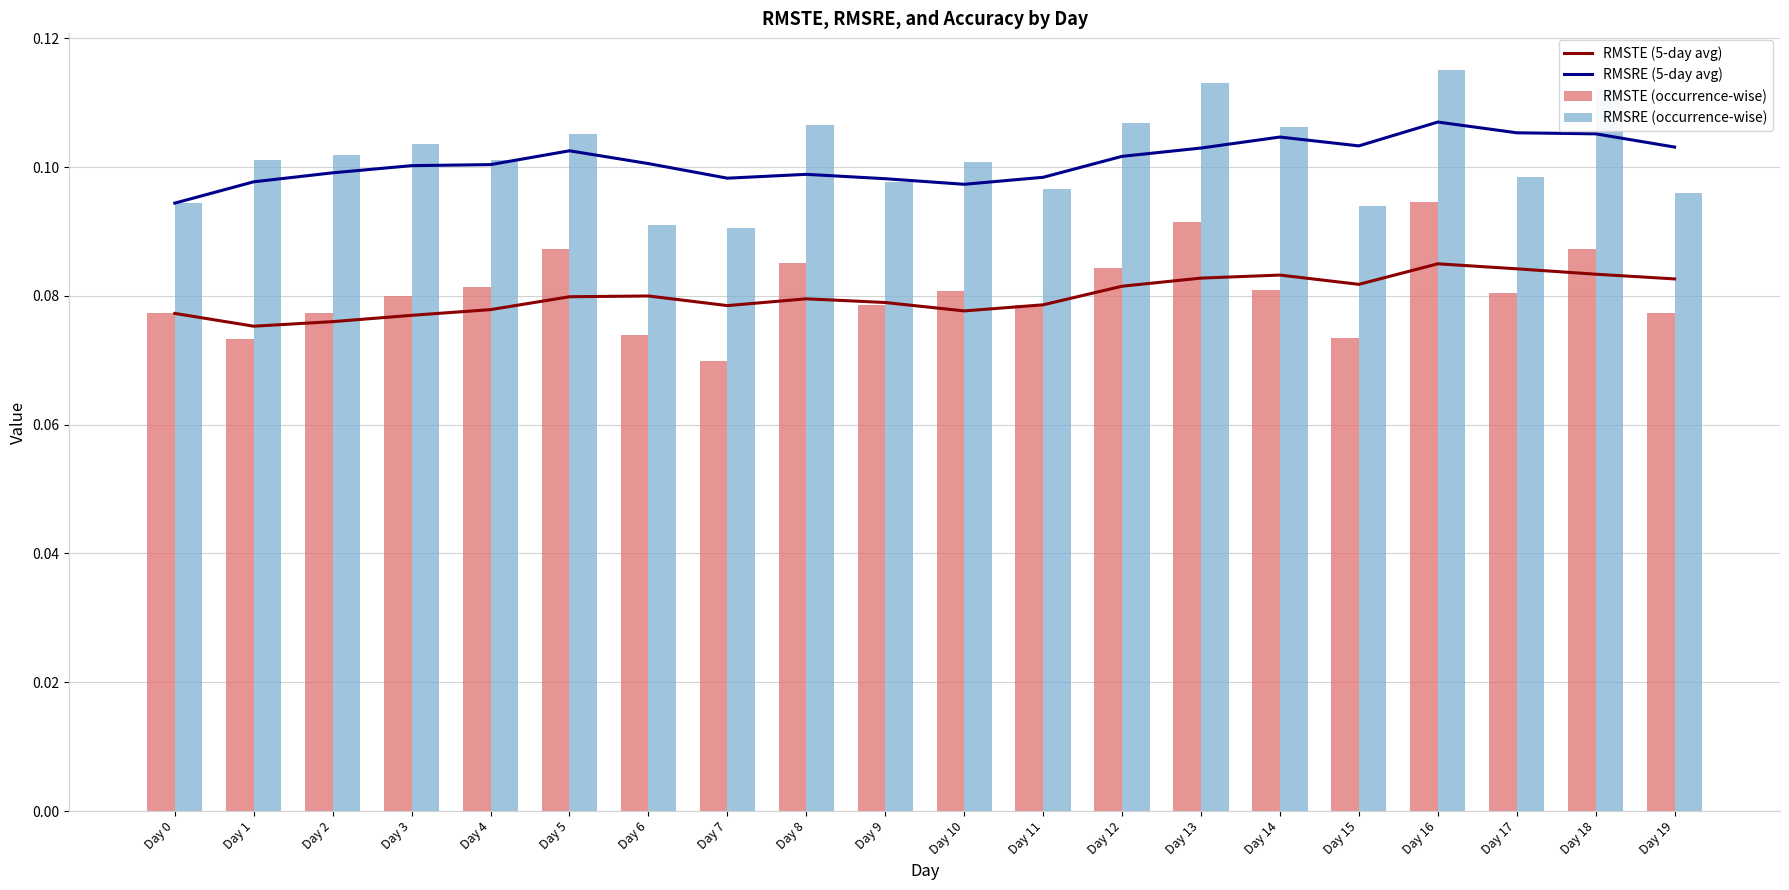

The RMSTE (5-day avg) series shows 0.1 at Day 14. True or false?

True